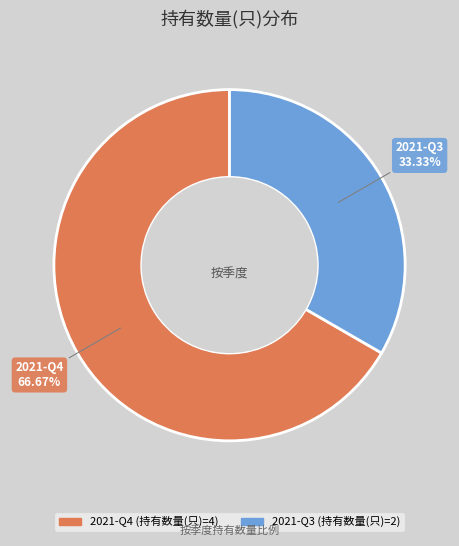

Is 2021-Q3 the majority of the pie?

No